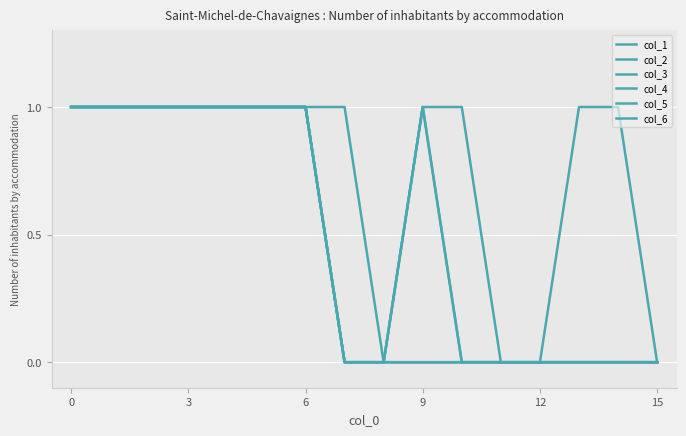

Where is col_4 nearest to the value 0?

7